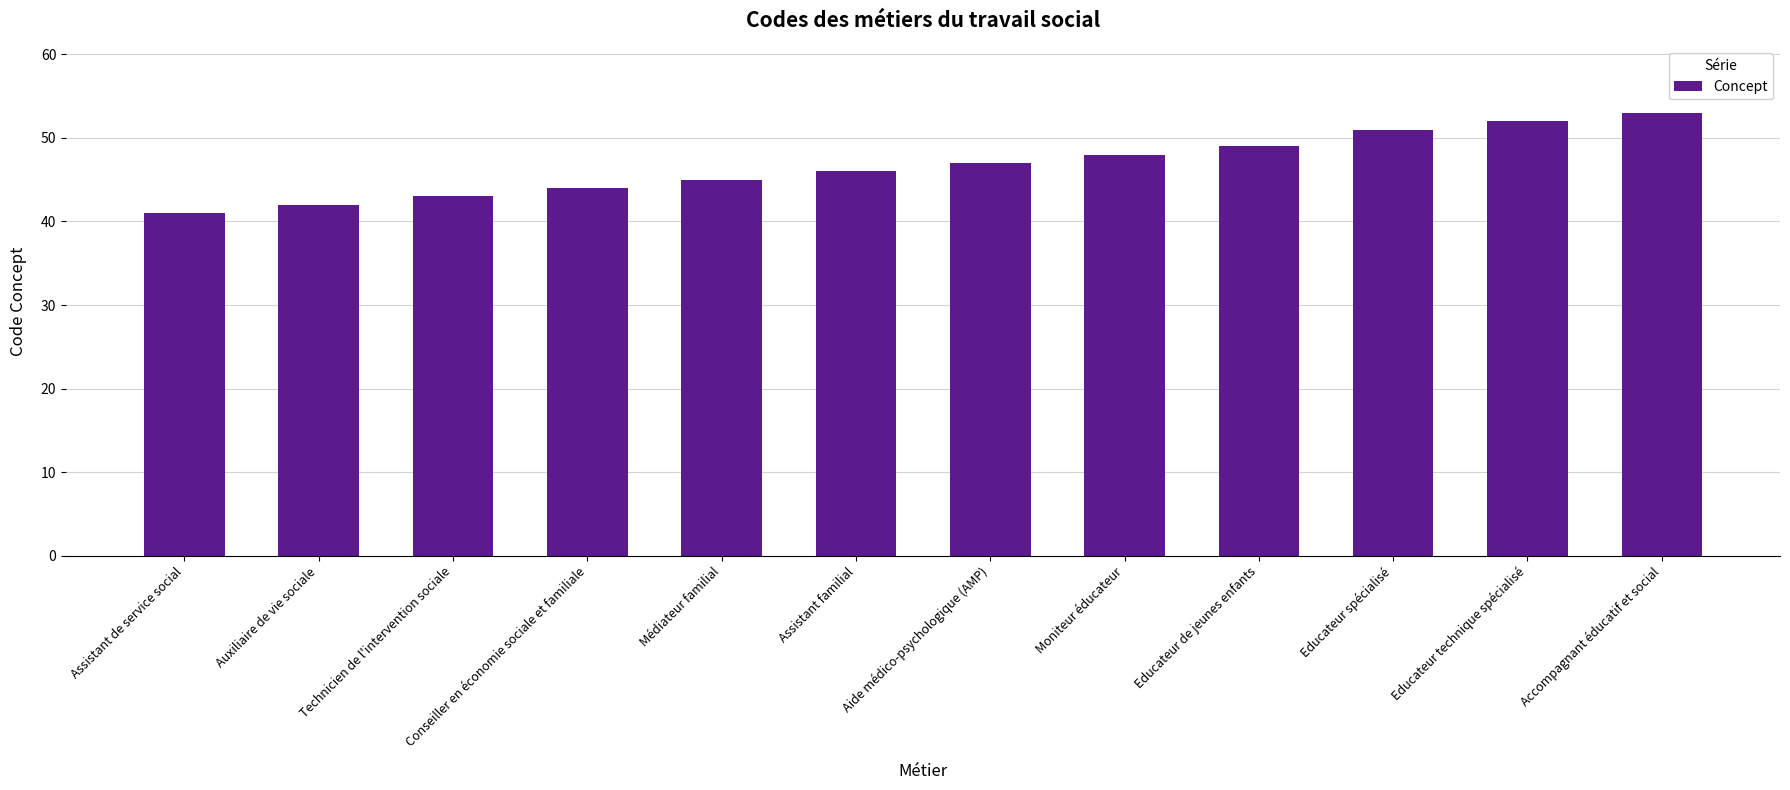

What is the sum of all values?

561